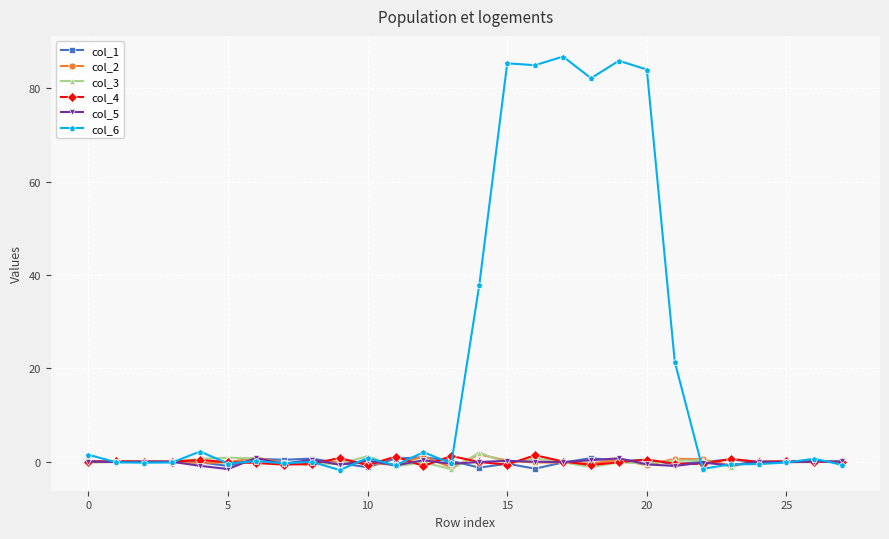

Which series has the largest total across all categories?

col_6